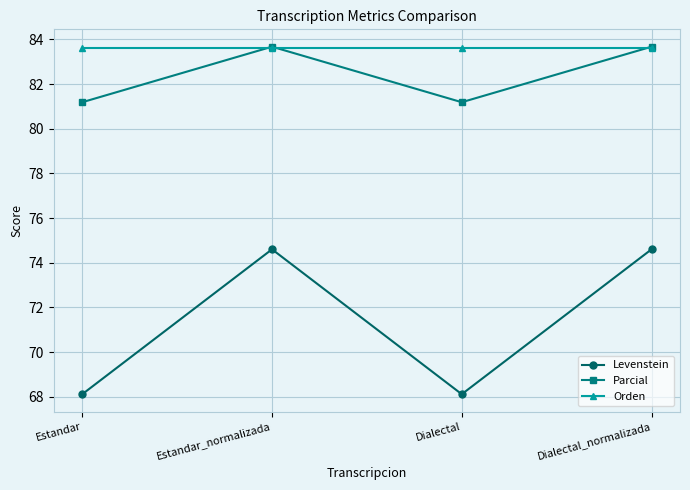

What is the difference between the highest and lowest values at Dialectal_normalizada?

9.1